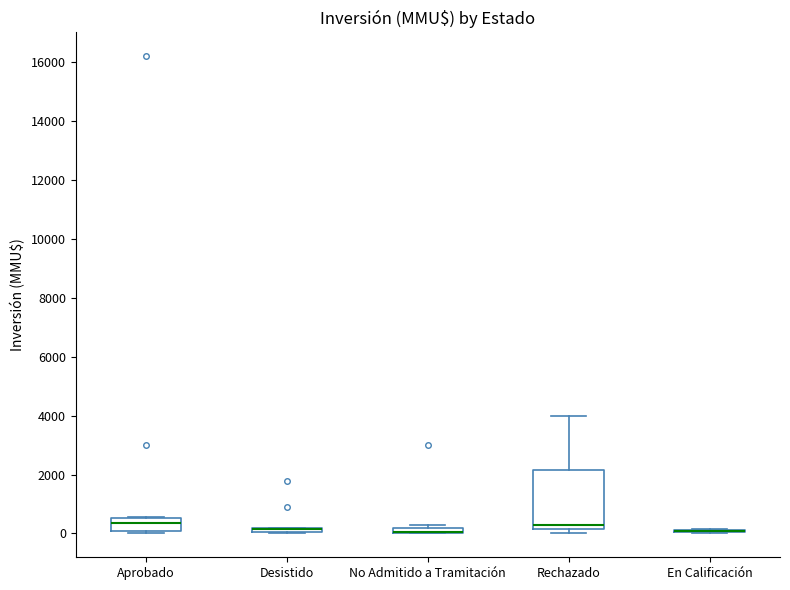

Comparing the boxes themselves (not the whiskers), which one is the tallest?

Rechazado